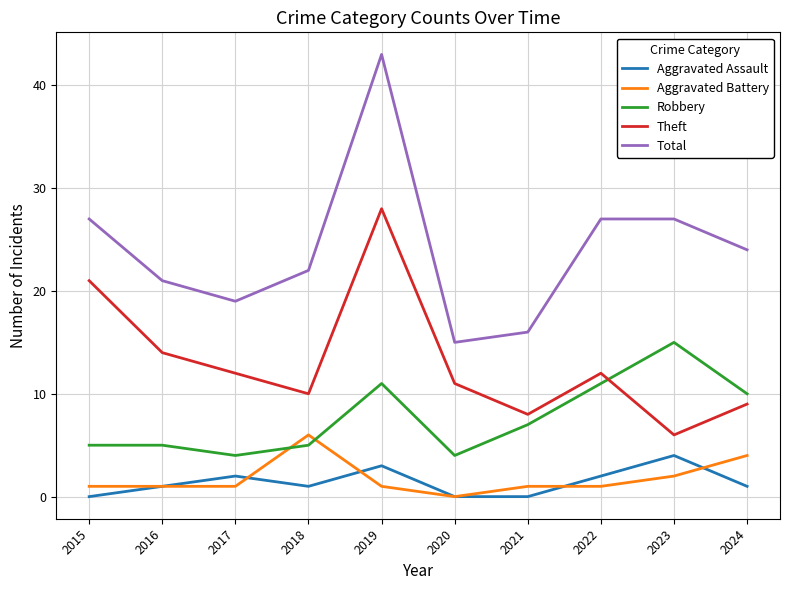

Reading right to left, extract all data points from this chart.

Aggravated Assault: 1	4	2	0	0	3	1	2	1	0
Aggravated Battery: 4	2	1	1	0	1	6	1	1	1
Robbery: 10	15	11	7	4	11	5	4	5	5
Theft: 9	6	12	8	11	28	10	12	14	21
Total: 24	27	27	16	15	43	22	19	21	27